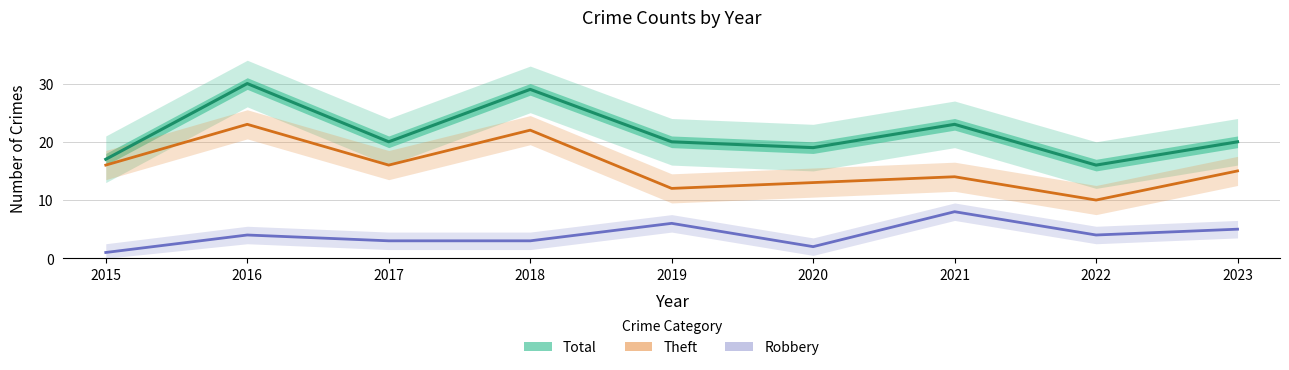

How many values in the Total series exceed 20?

3